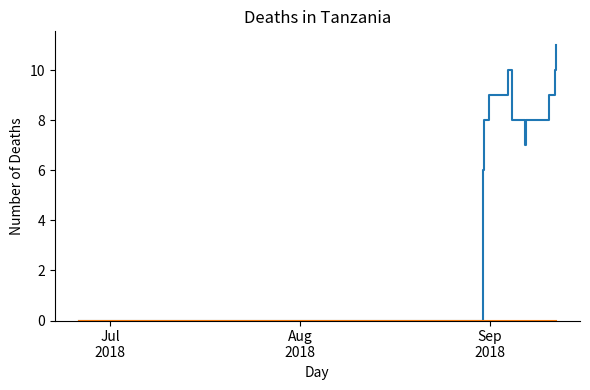

What is the maximum value shown in the chart?

11